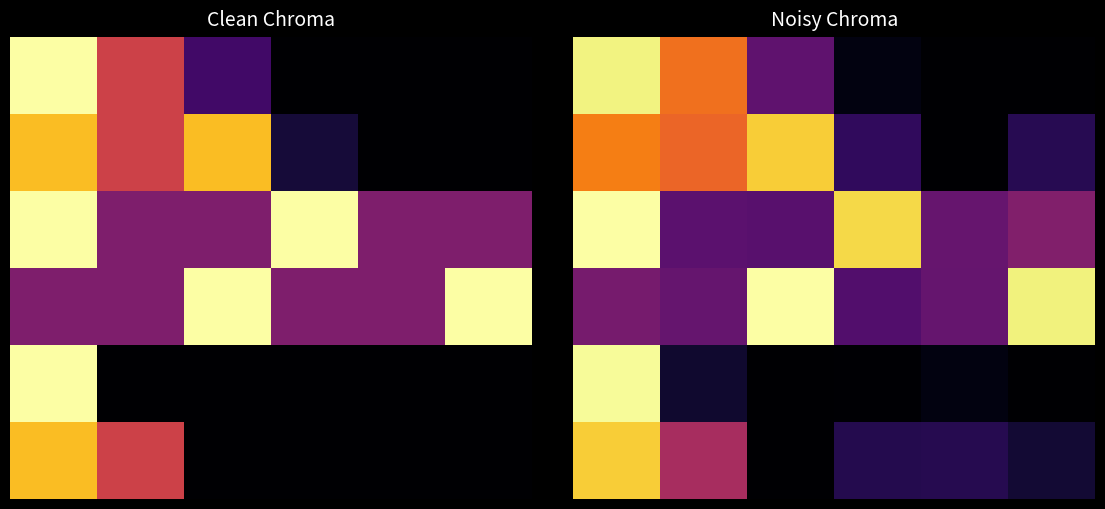

Between 8 and 16, which is larger?

8